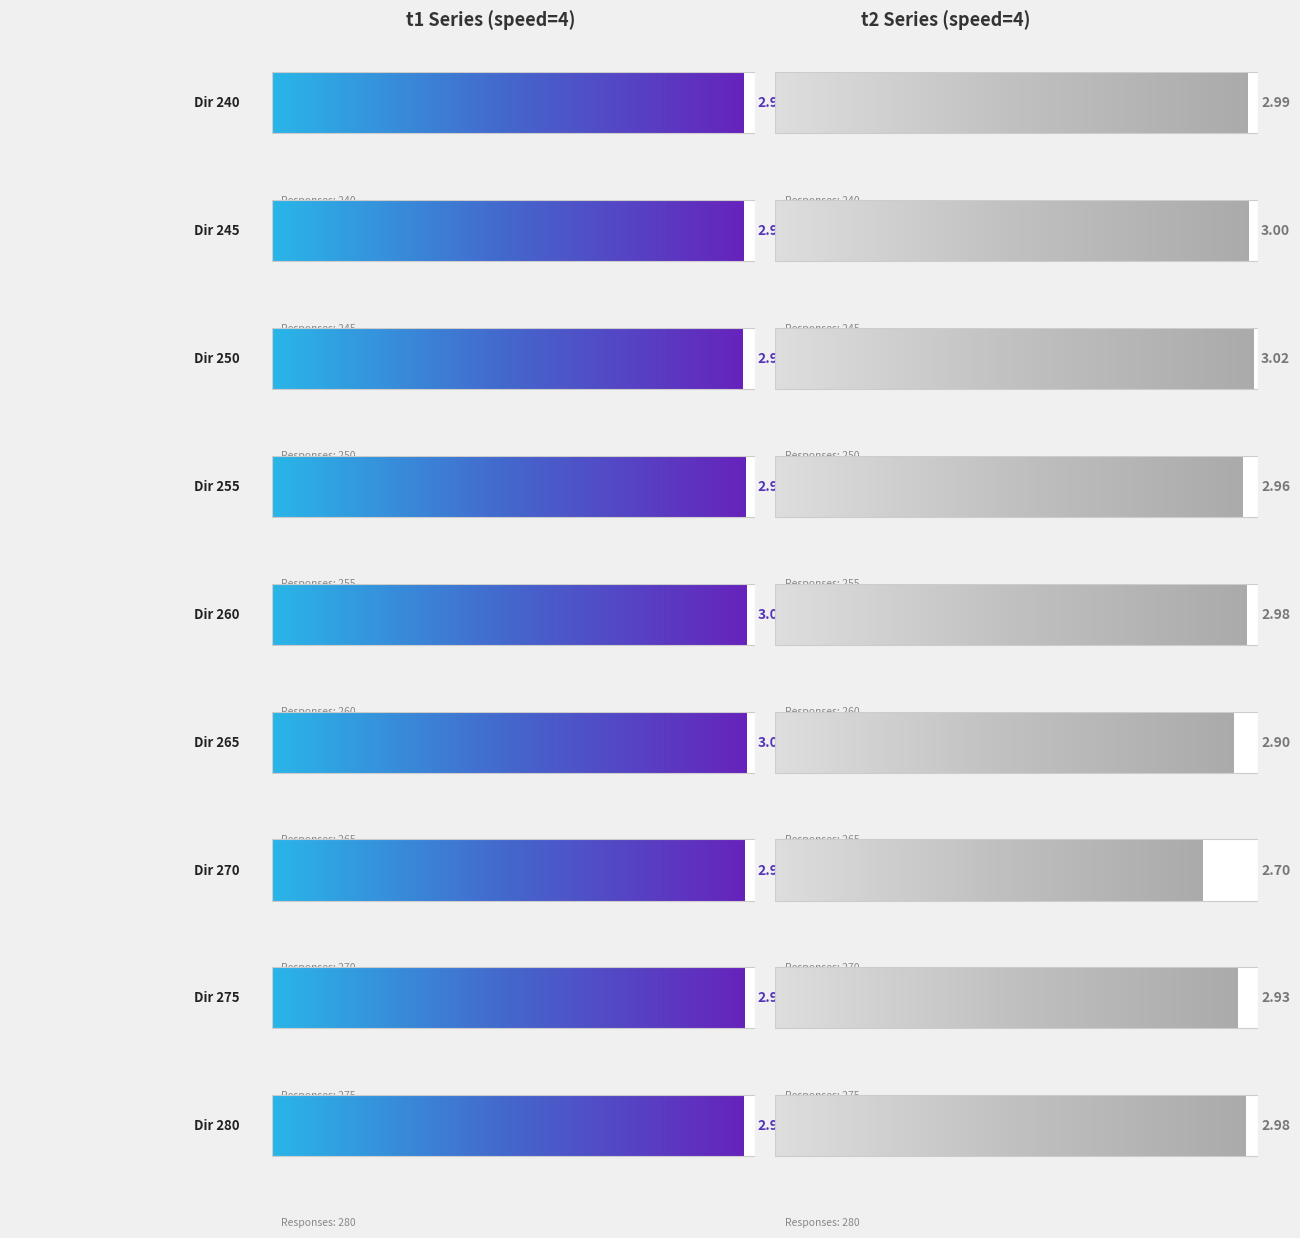

What is the minimum value for t1?

3.0